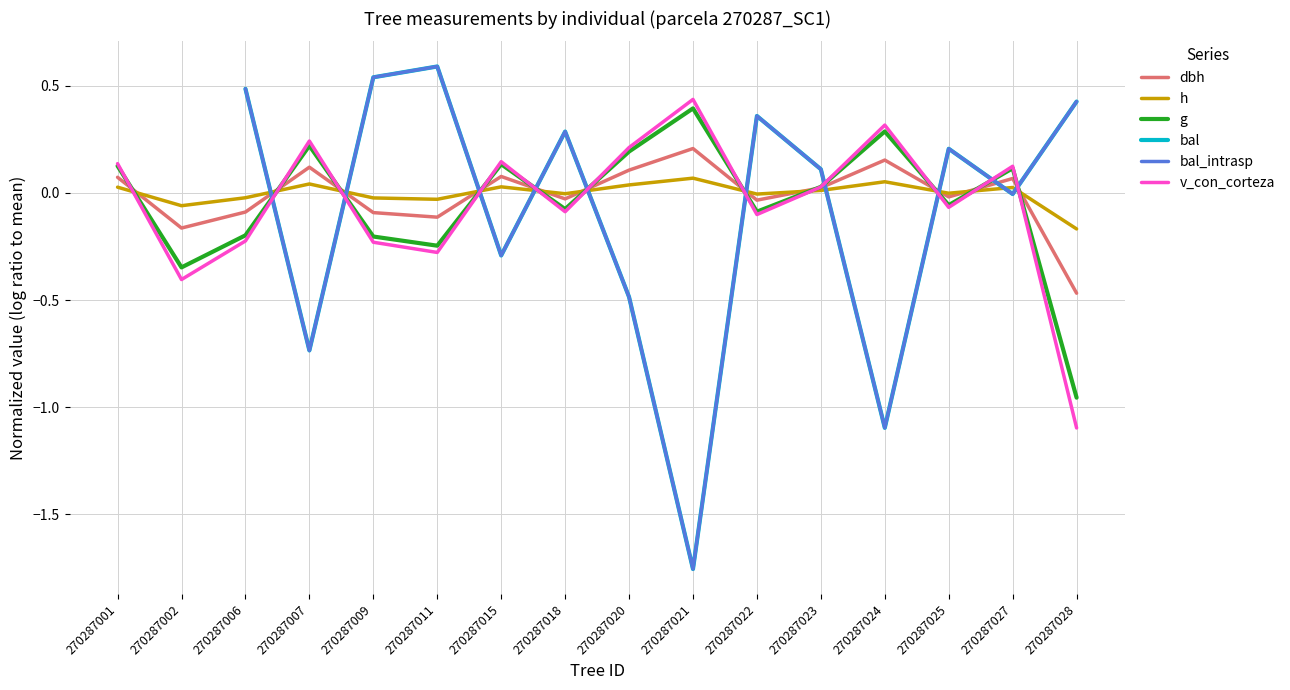

What are all the series names shown in the legend?

dbh, h, g, bal, bal_intrasp, v_con_corteza